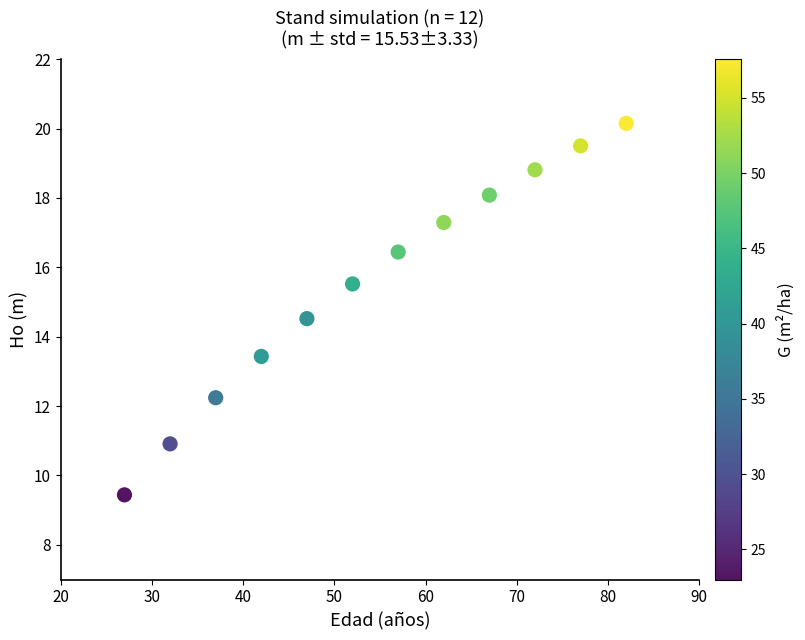

What is the range of X values (max minus min)?

55.0